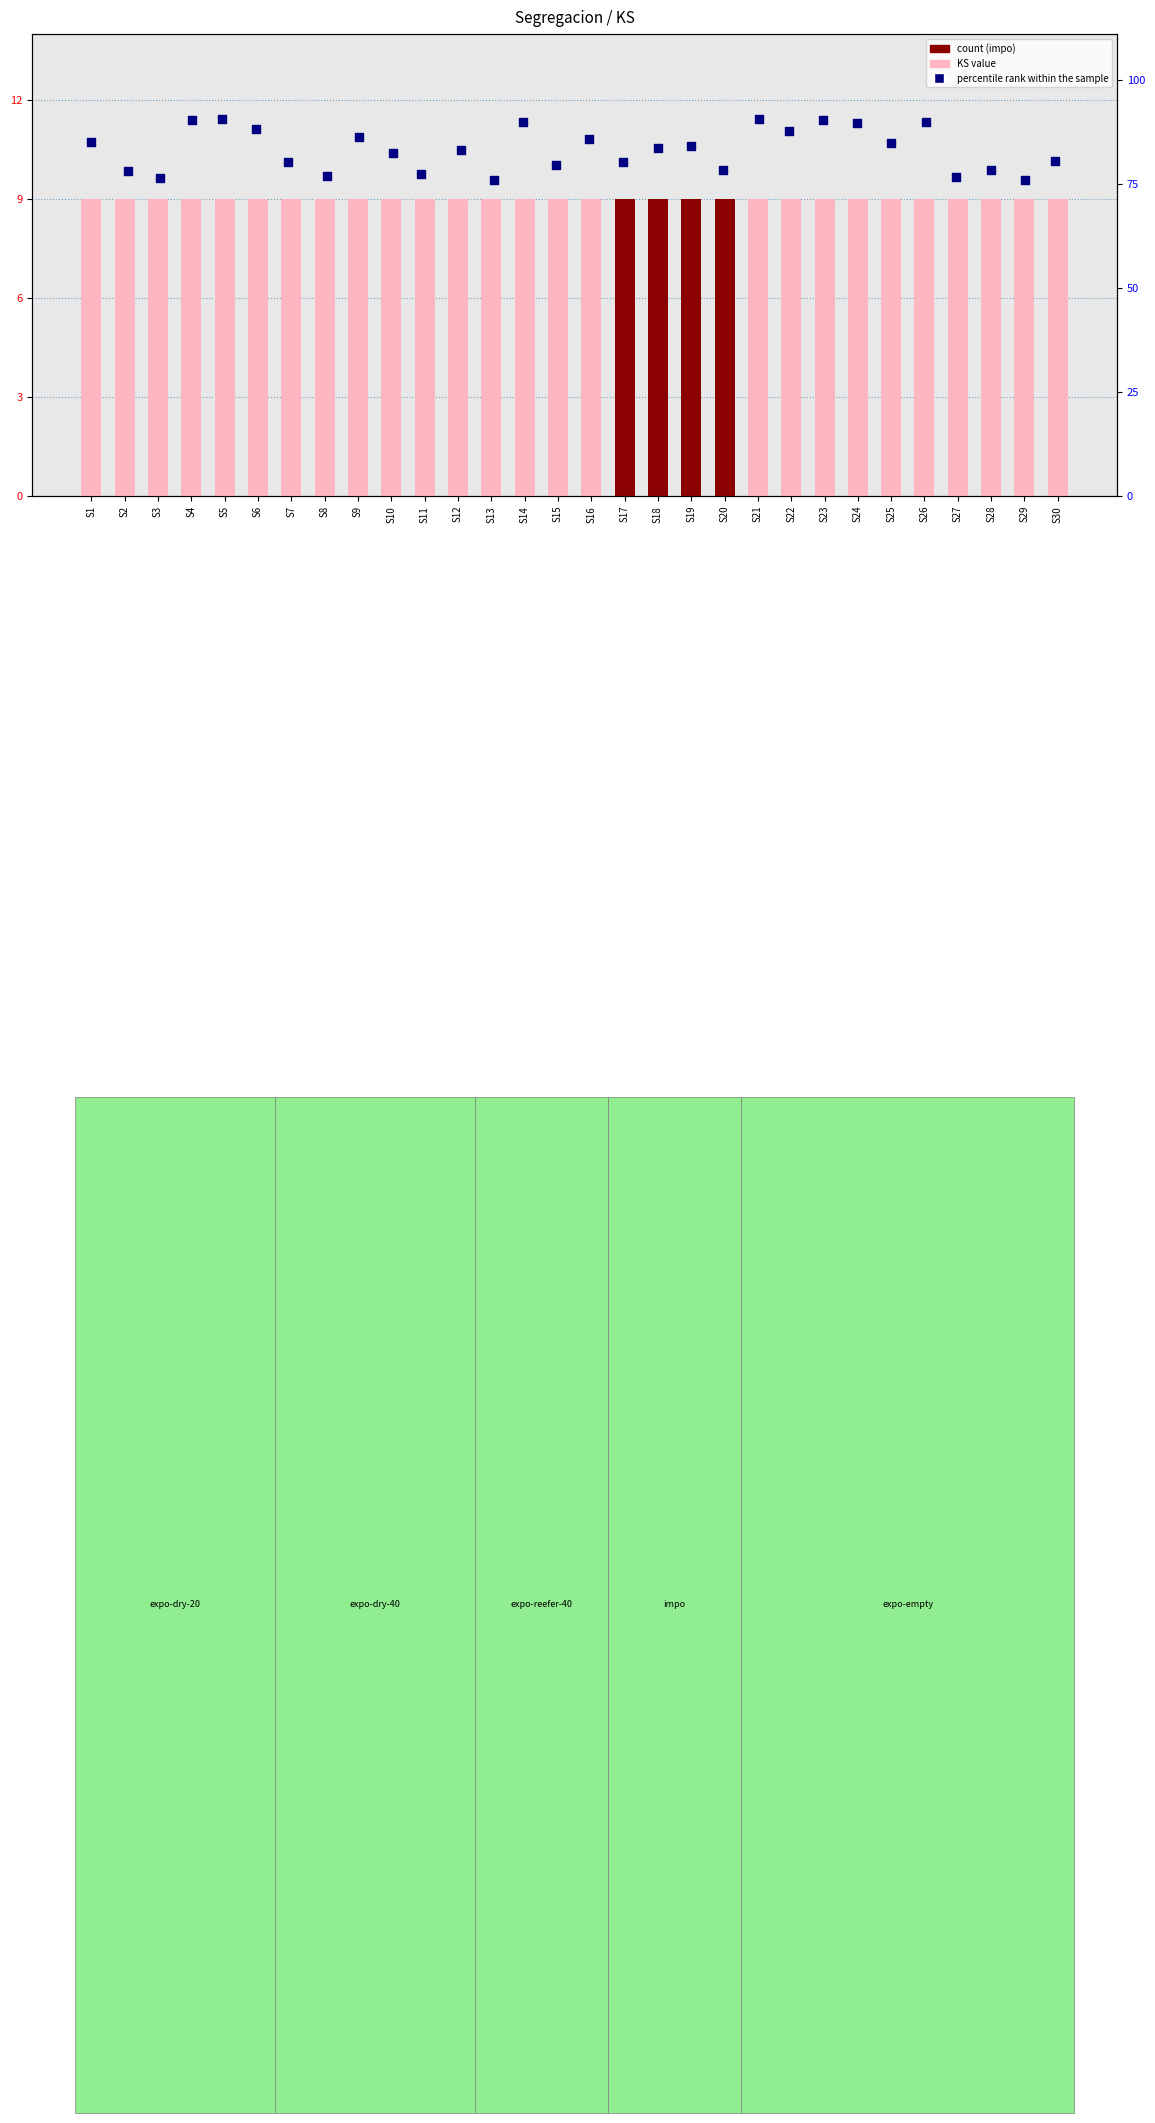

Is the value of KS at S11 greater than the value of percentile rank within the sample at S12?

No